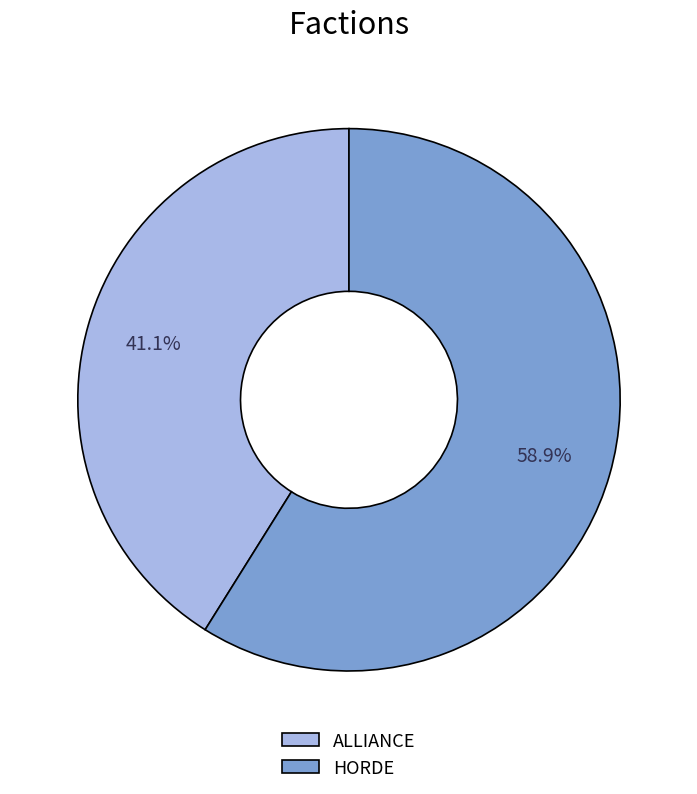

To the nearest percent, what portion does ALLIANCE represent?

41%